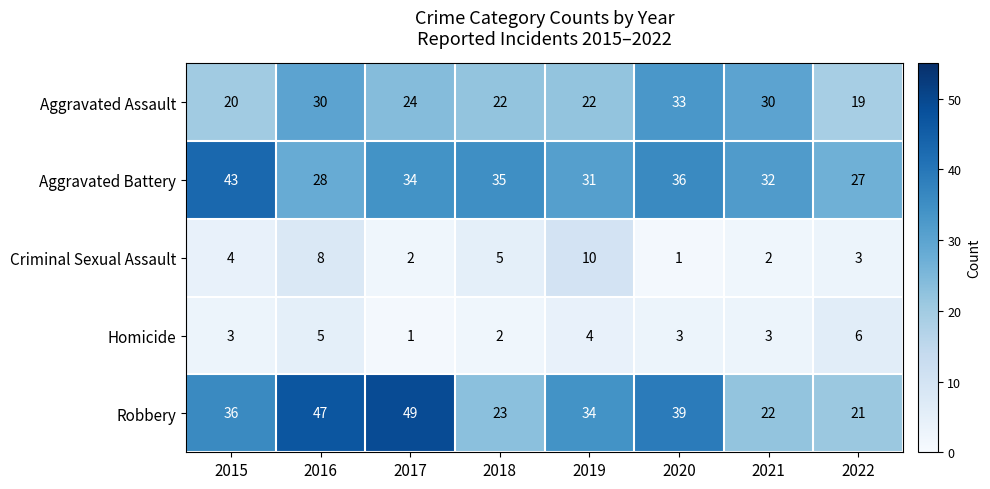

Which series changed the most between 2021 and 2022?

Aggravated Assault